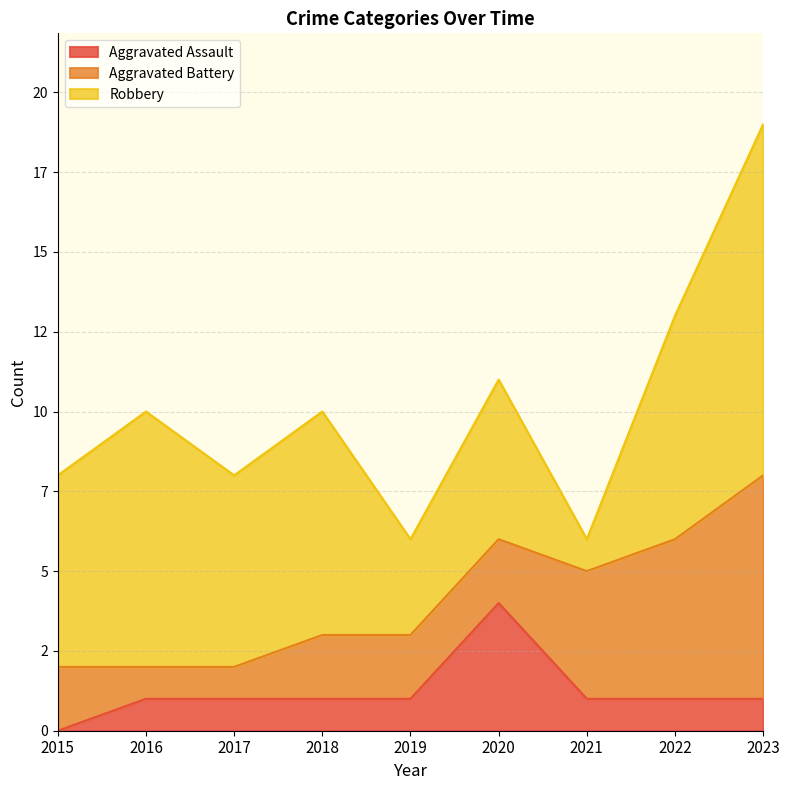

True or false: Aggravated Assault and Robbery cross at least once.

False